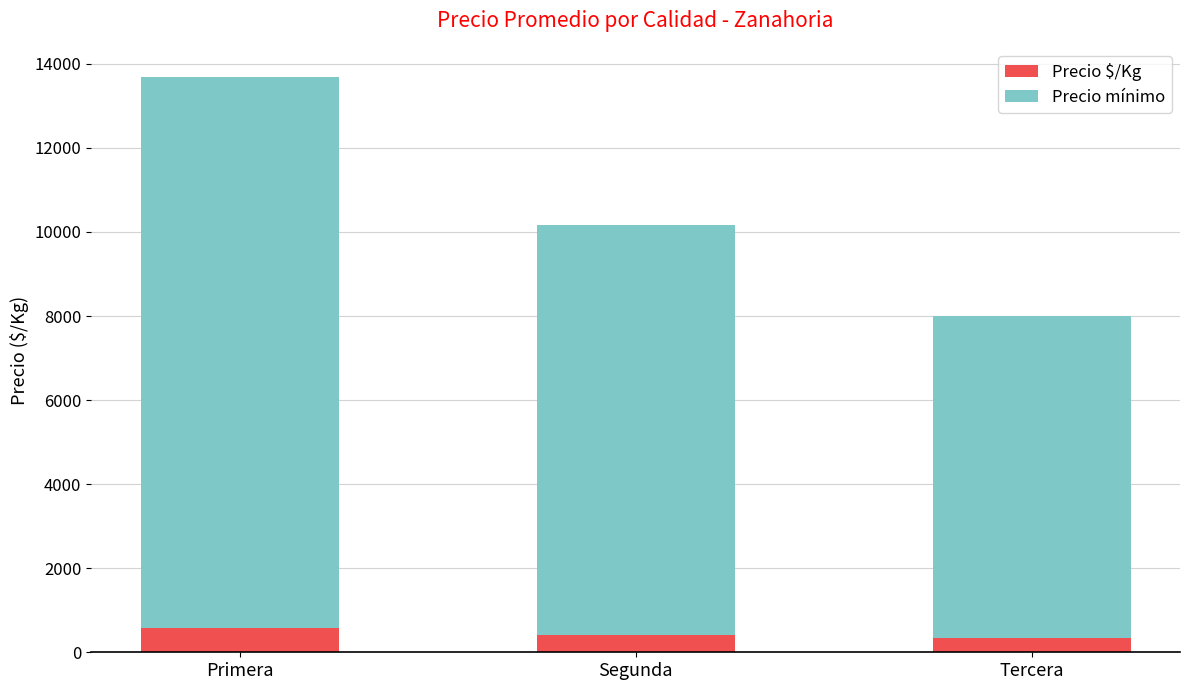

The Precio $/Kg series shows 573 at Primera. True or false?

True